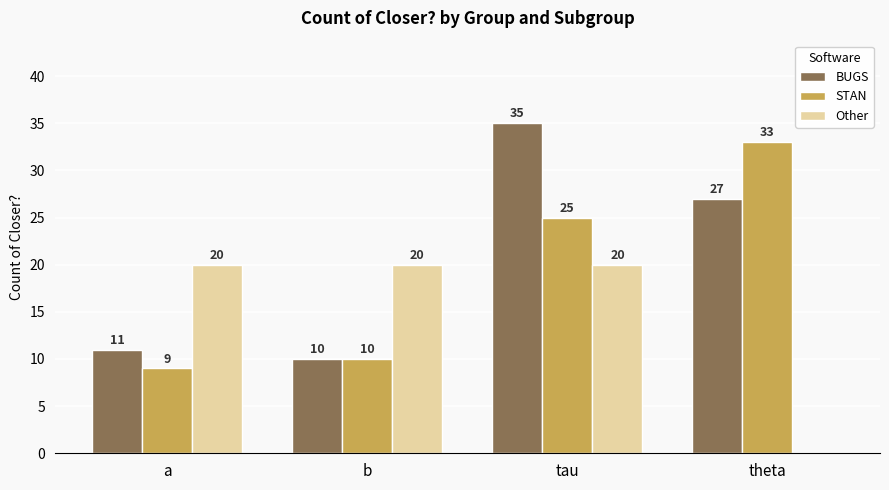

At which label is STAN closest to 21?

tau